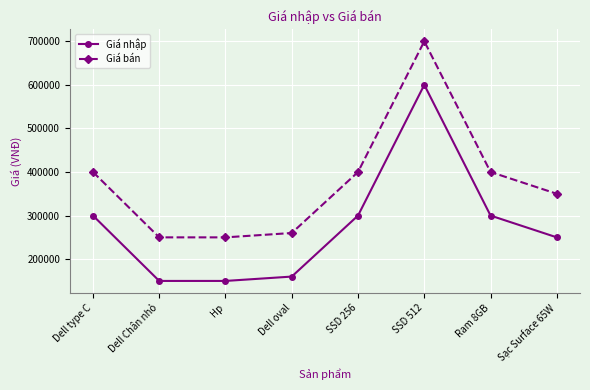

What is the greatest value displayed?

700000